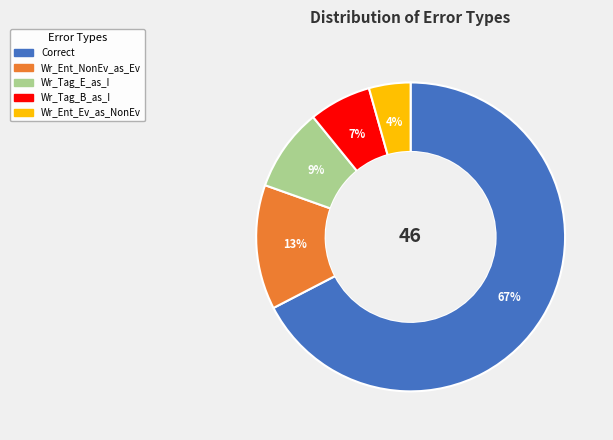

To the nearest percent, what is the average slice percentage?

20%